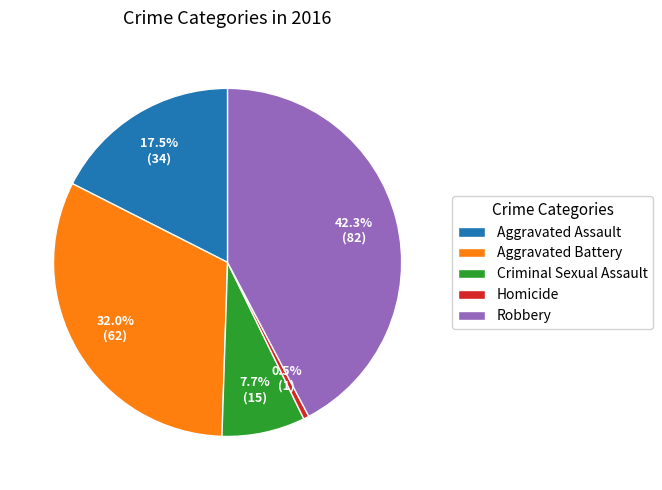

To the nearest percent, what percentage of the pie is Aggravated Battery?

32%